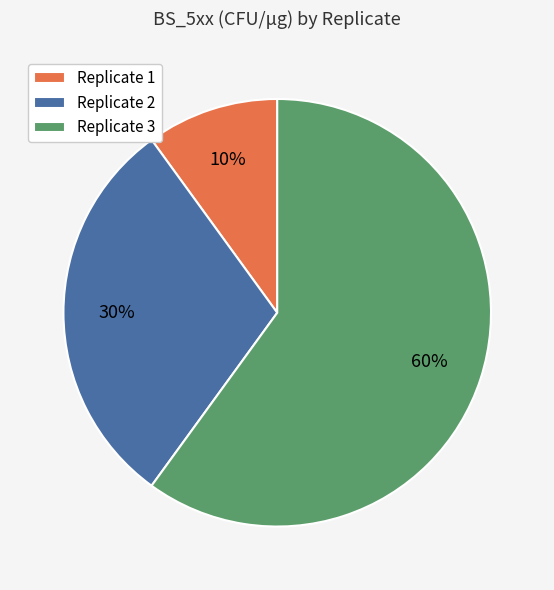

Which category has the biggest portion of the pie?

Replicate 3